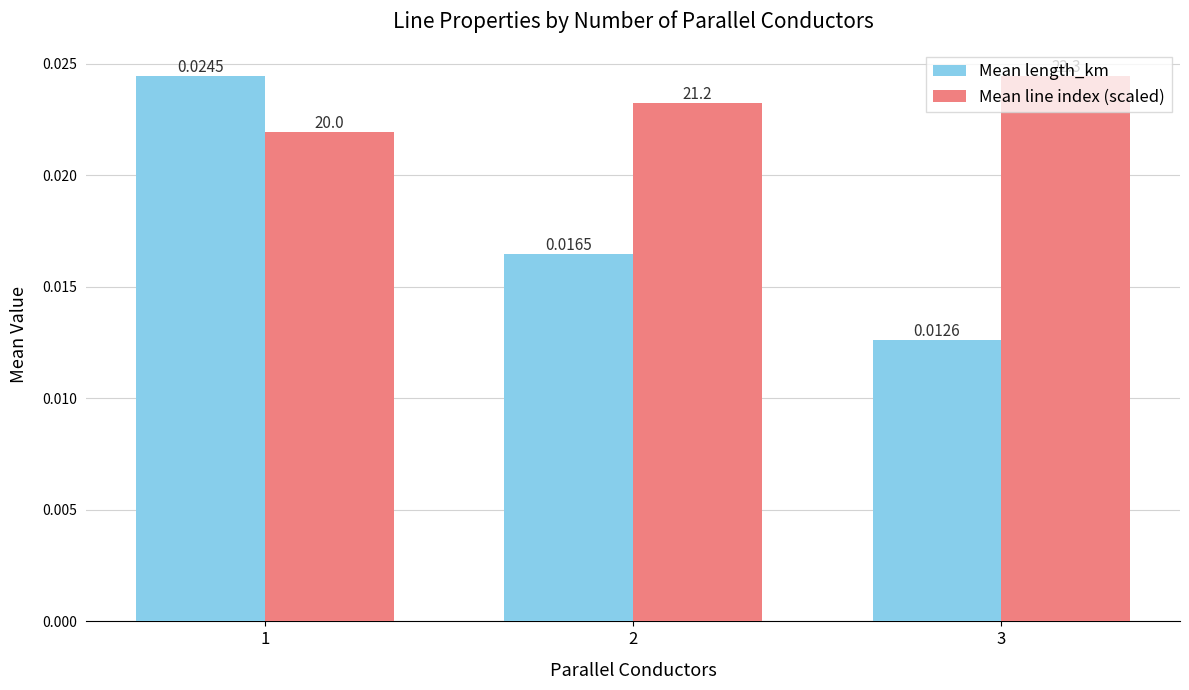

Rank the series by their average value, from highest to lowest.

Mean line index (scaled), Mean length_km